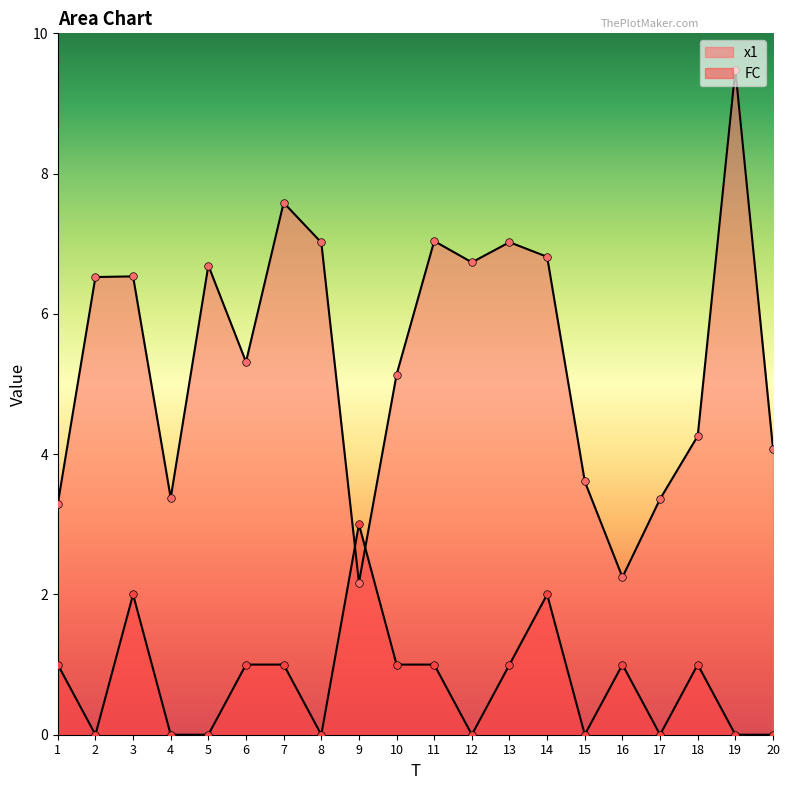

At how many categories does at least one series exceed 3?

18